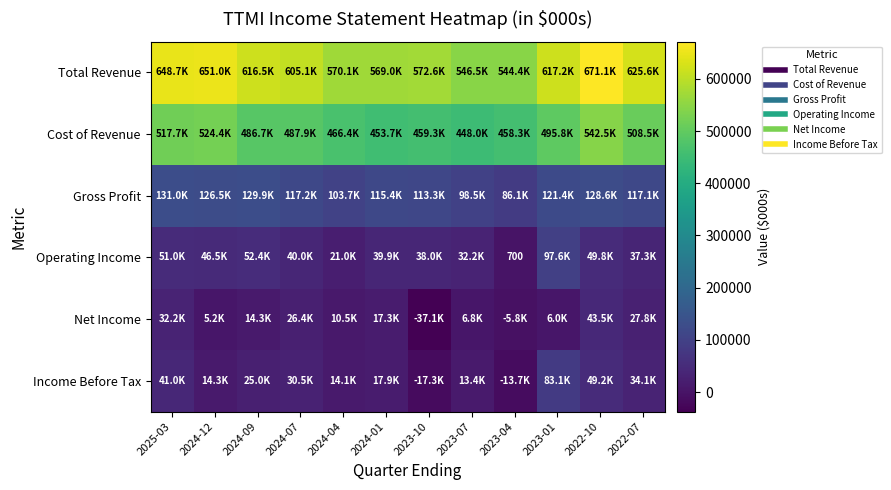

Where is Income Before Tax nearest to the value 32900?

2022-07